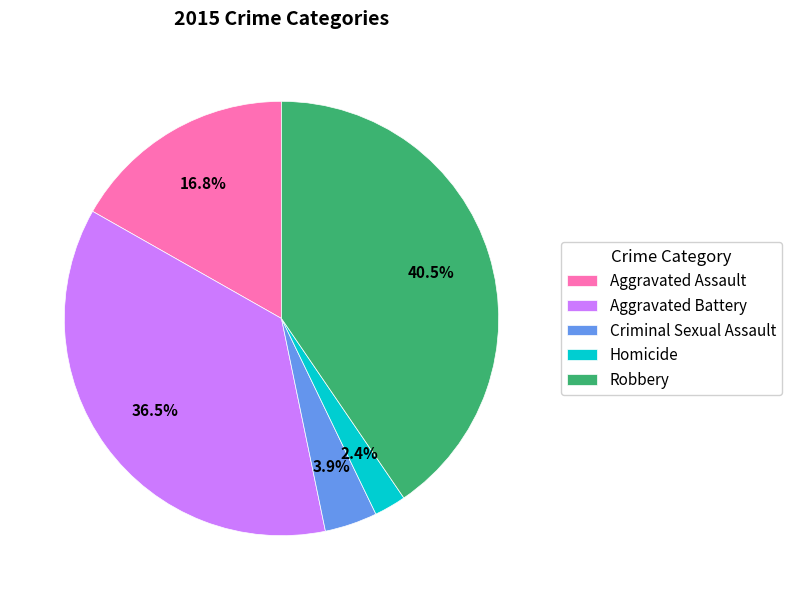

What percentage is the Homicide slice, to the nearest percent?

2%